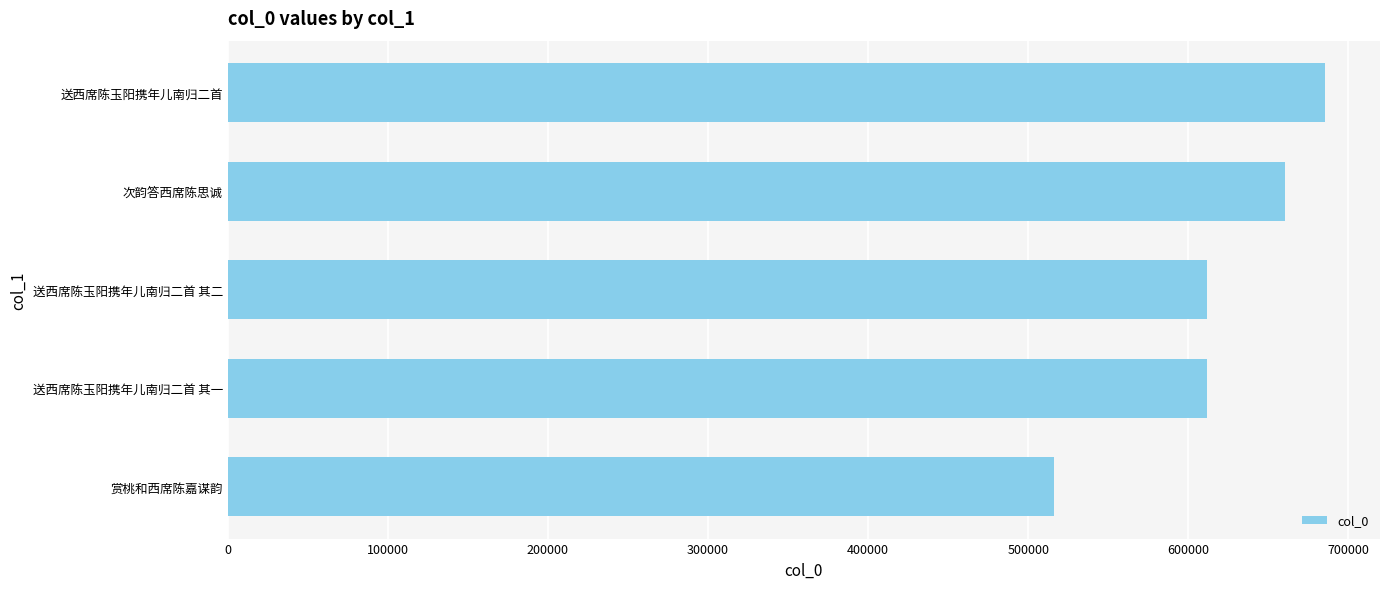

Count the number of categories in the chart.

5